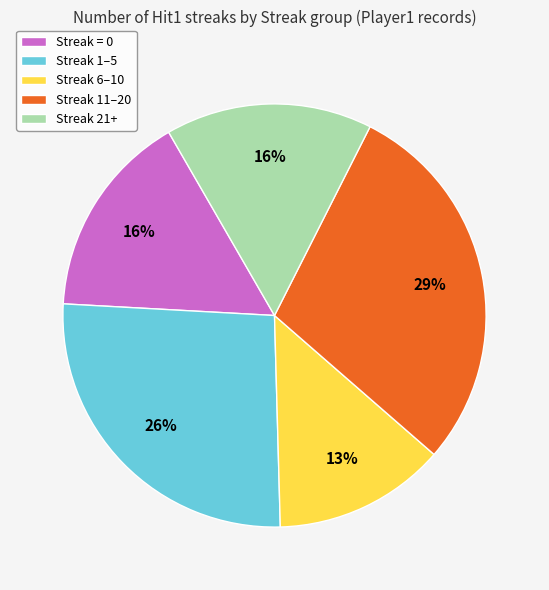

Is the sum of Streak = 0 and Streak 11–20 greater than half?

No